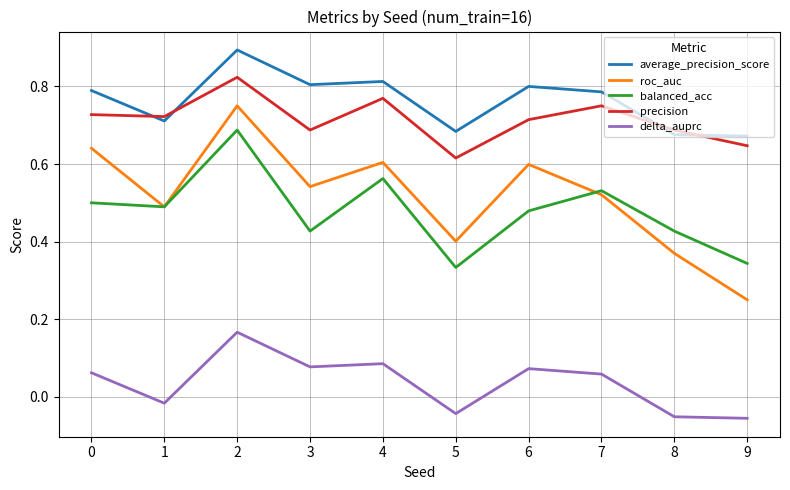

Rank the series by their maximum value, from lowest to highest.

delta_auprc, balanced_acc, roc_auc, precision, average_precision_score